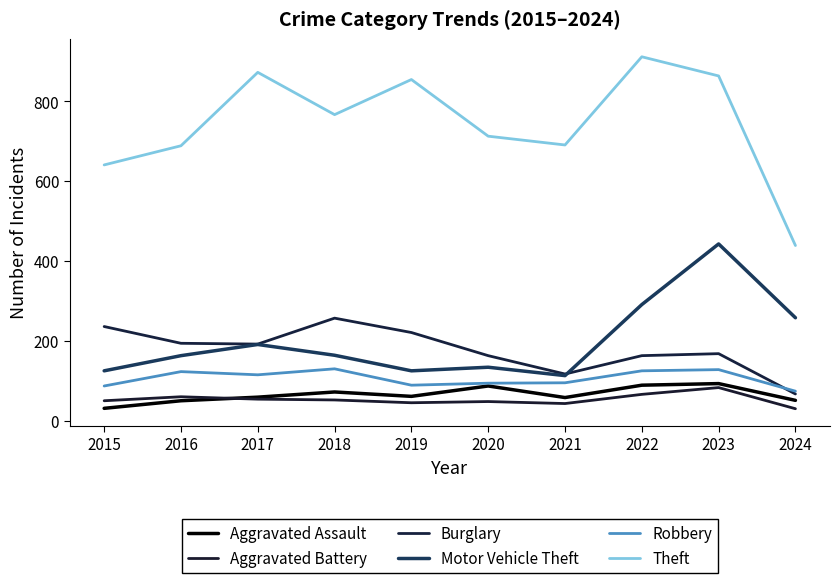

At which category does the chart reach its minimum across all series?

2024